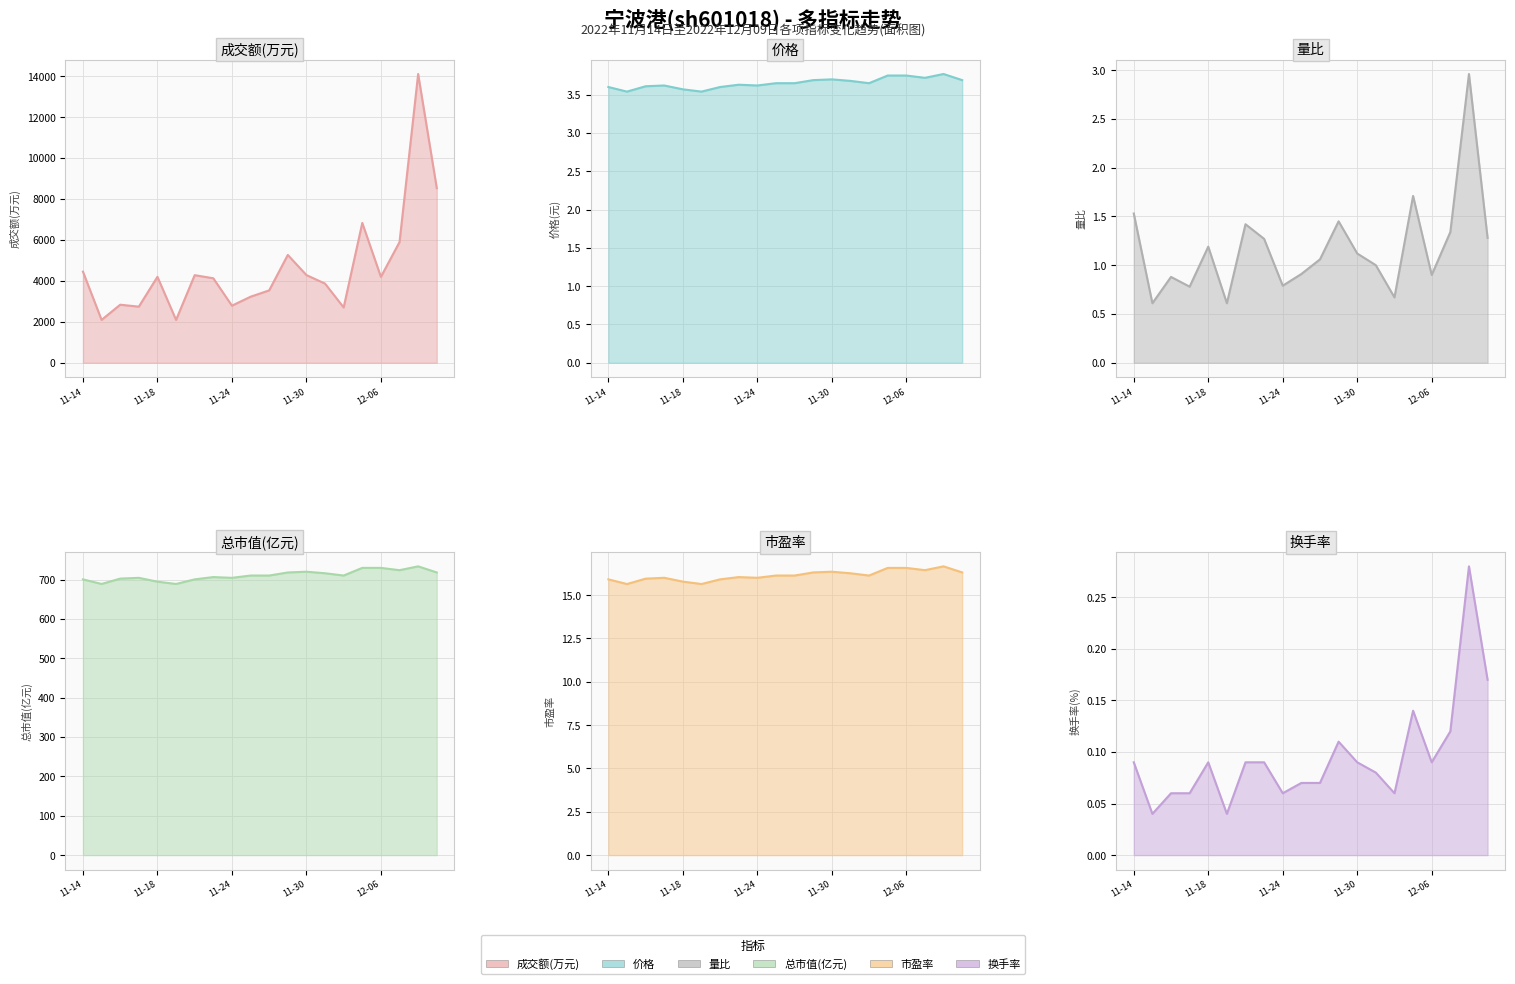

Which series has the largest total across all categories?

成交额(万元)